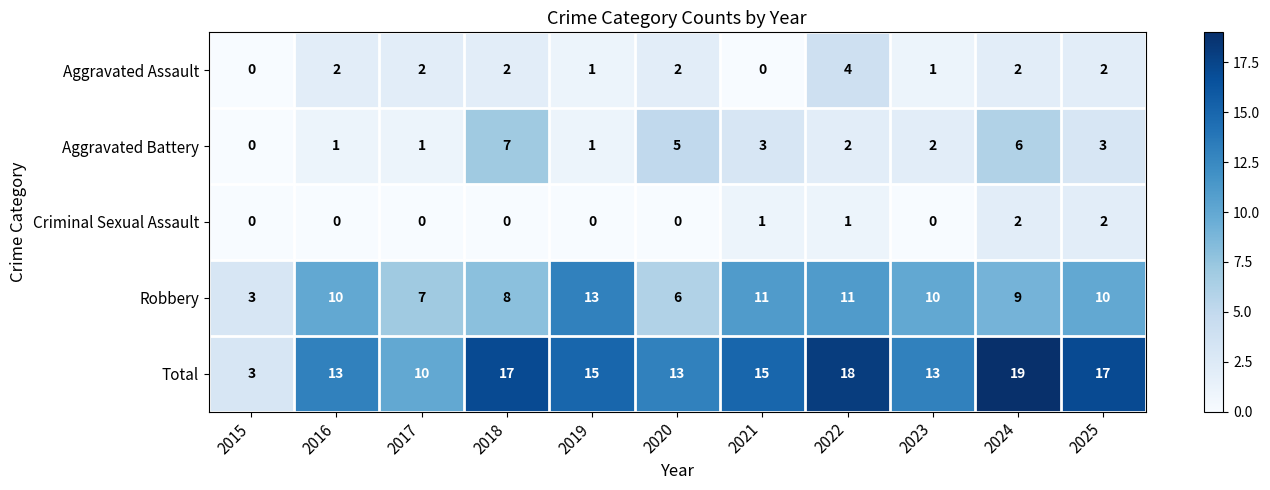

Which series has the largest range (max minus min)?

Total